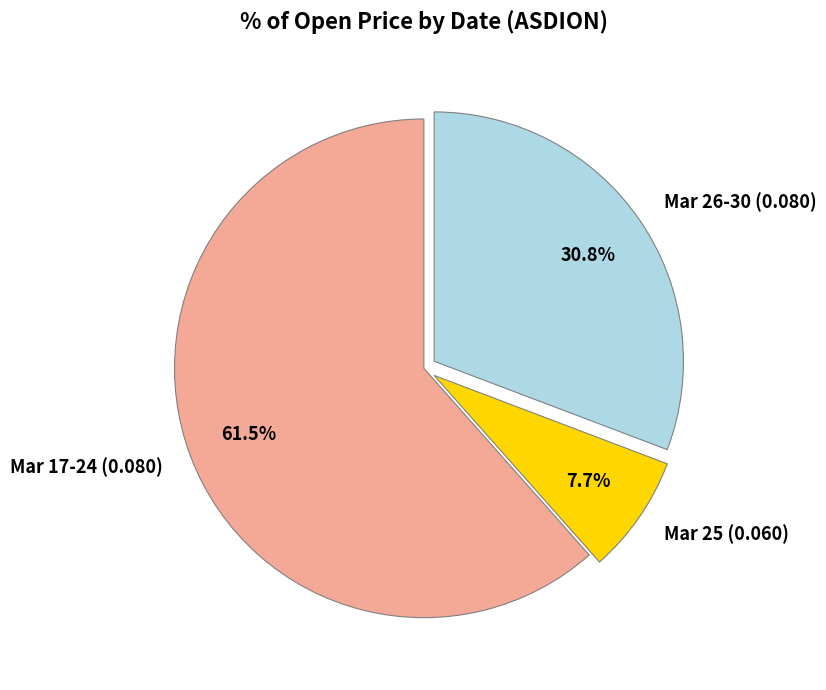

How many segments does this pie chart have?

3